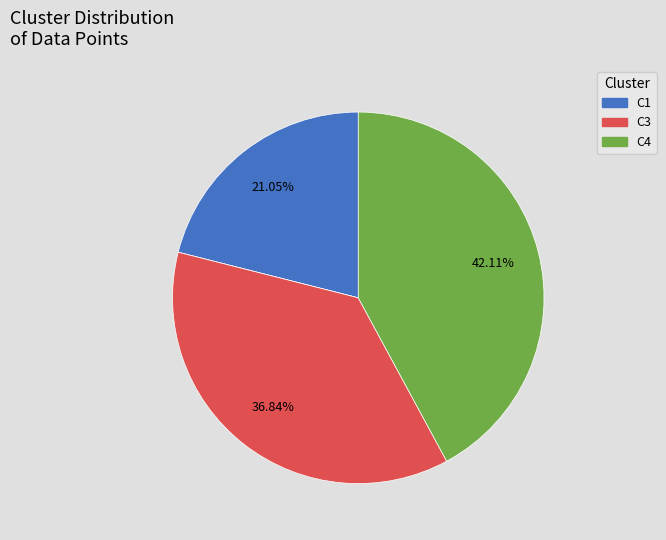

Does any single category account for the majority?

No